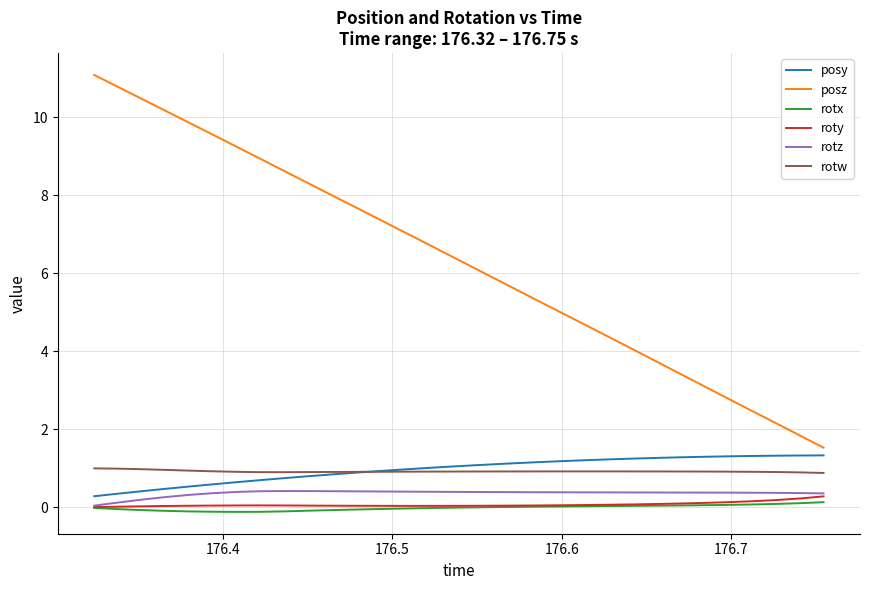

What is the lowest value of the posy series?

0.3